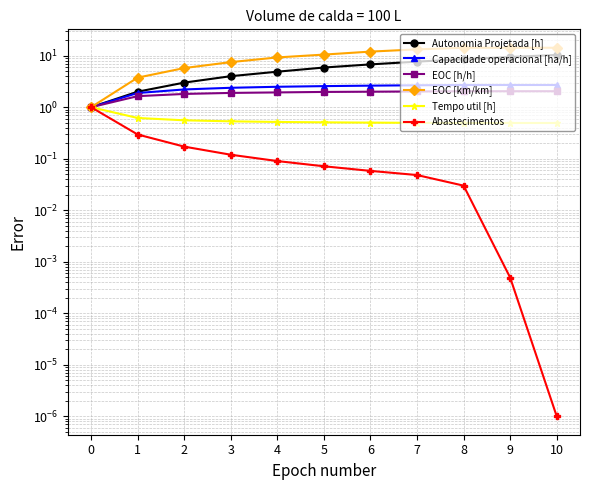

What is the value of the Abastecimentos point at the 7th from the left?

0.1